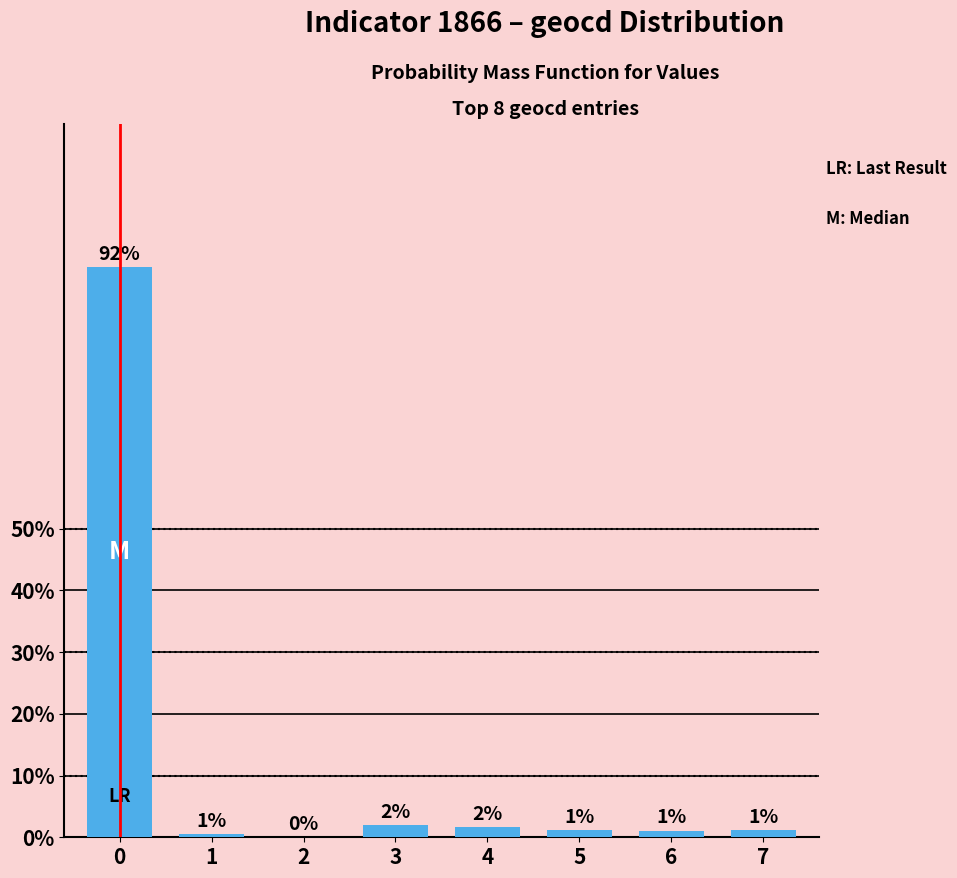

At which label is the value closest to 46?

3